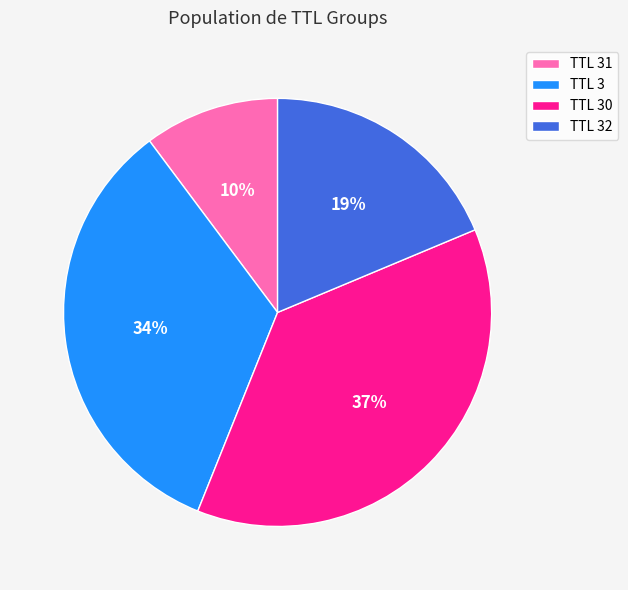

Is the sum of TTL 30 and TTL 32 greater than half?

Yes